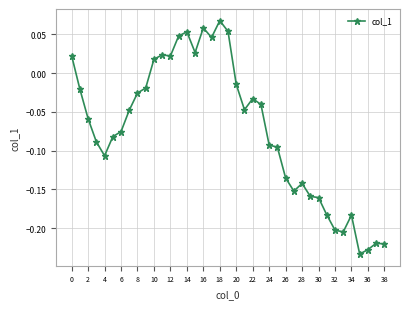

What is the sum of all values?

-2.8